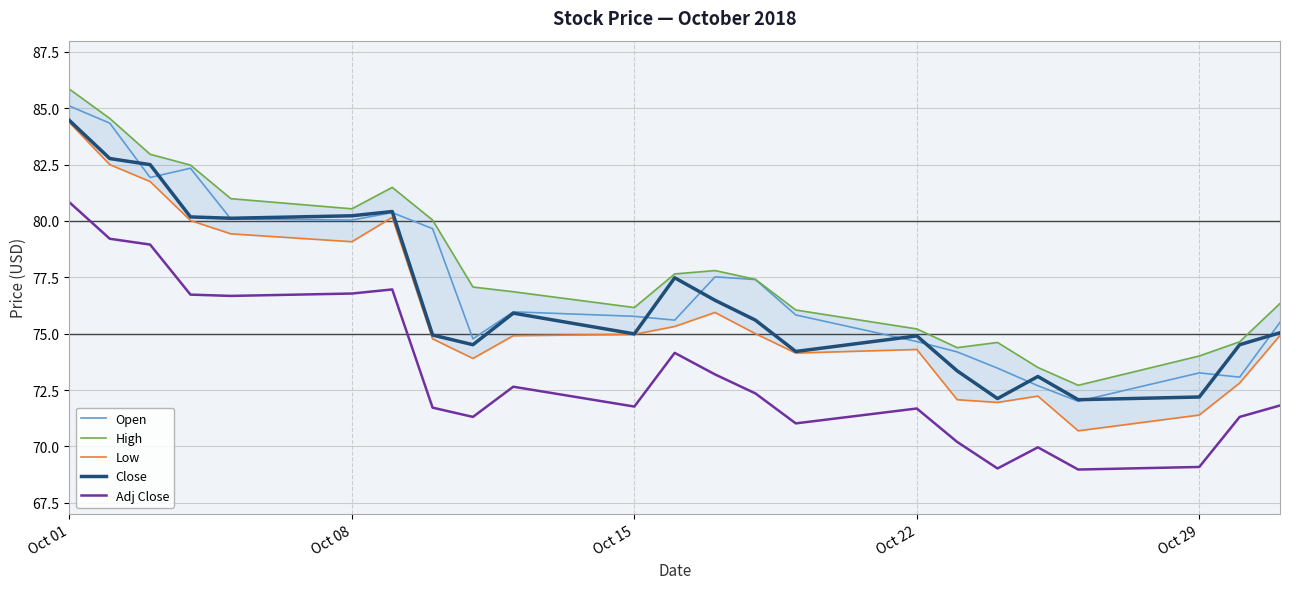

True or false: High and Close cross at least once.

False